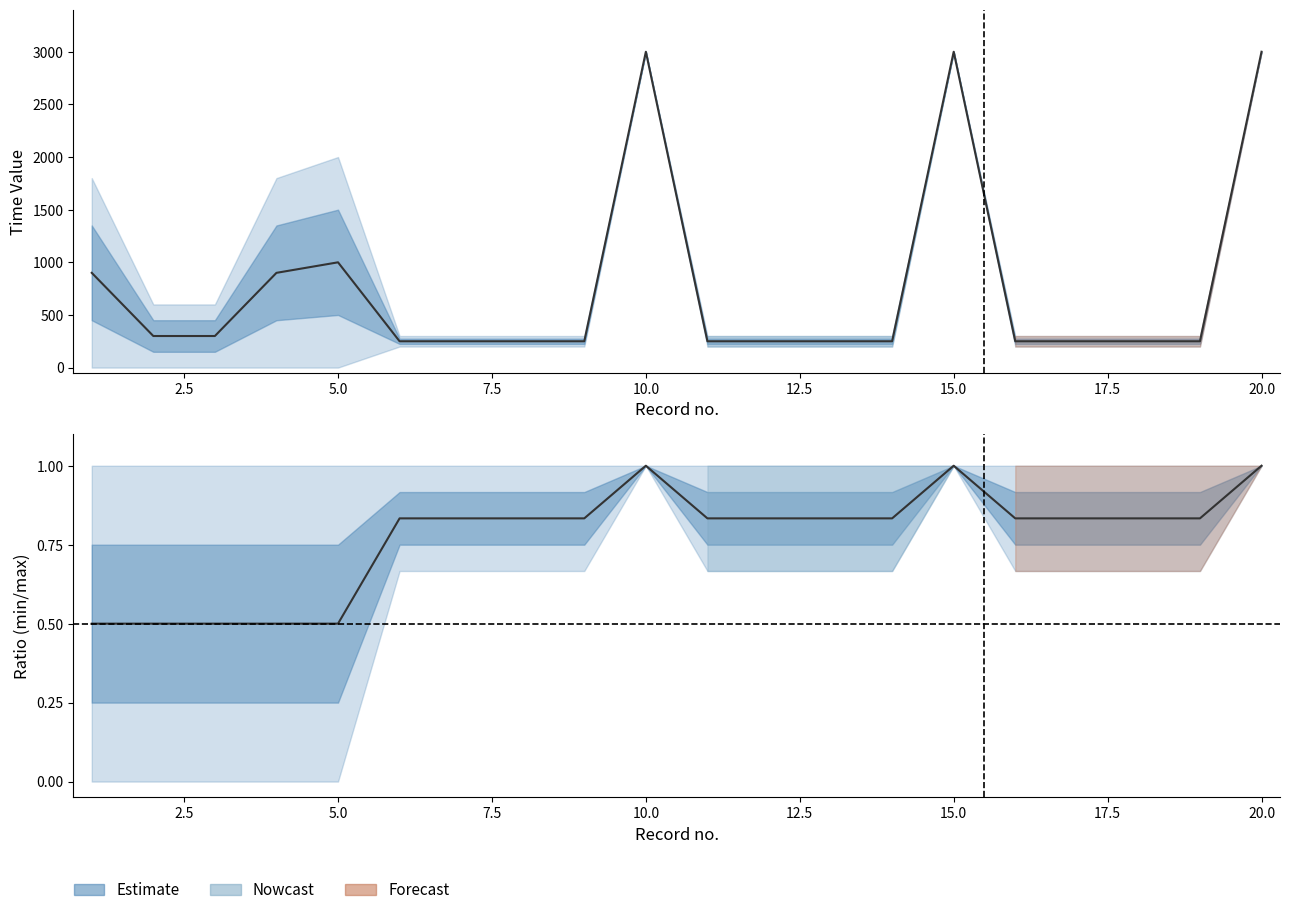

True or false: max_time has more than 2 points higher than both neighbors.

True